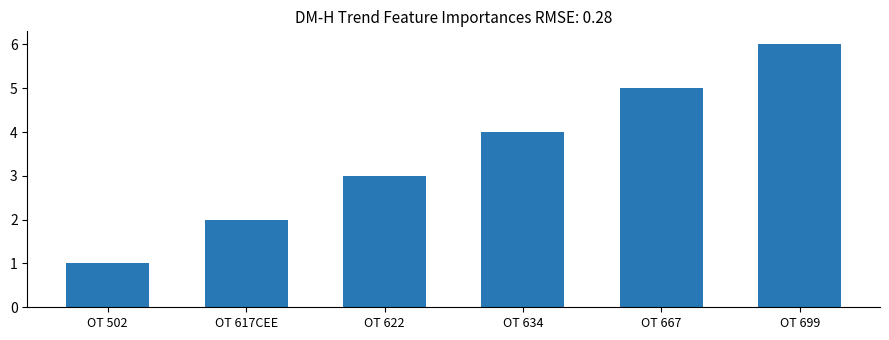

List the labels in order of value, smallest first.

OT 502, OT 617CEE, OT 622, OT 634, OT 667, OT 699